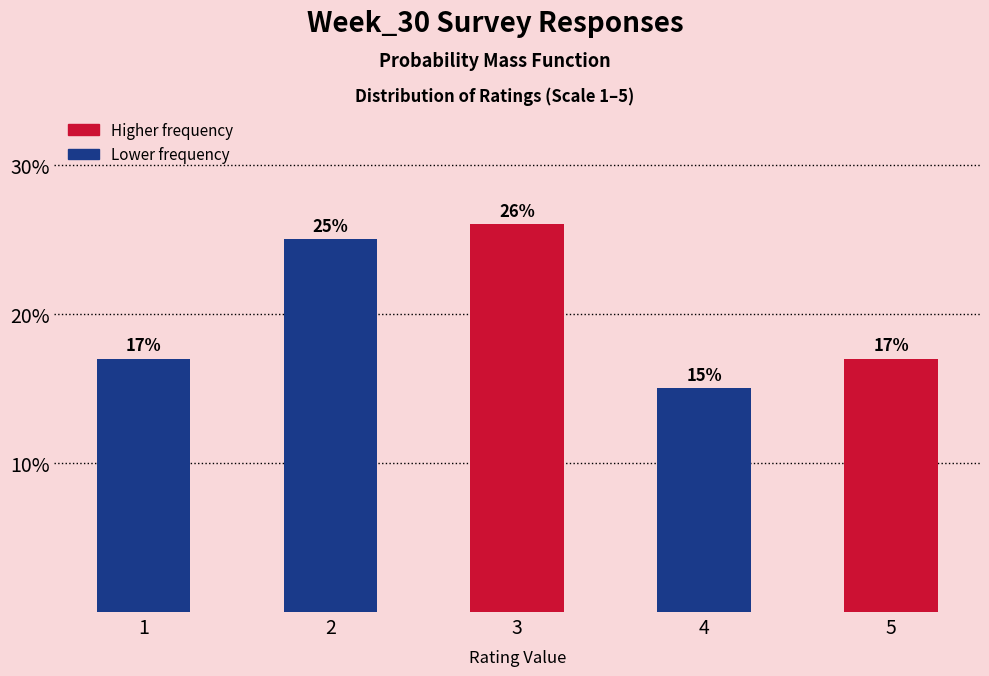

Reading left to right, extract all data points from this chart.

17	25	26	15	17